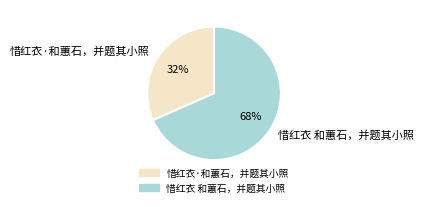

Which slice is the smallest?

惜红衣·和蕙石，并题其小照